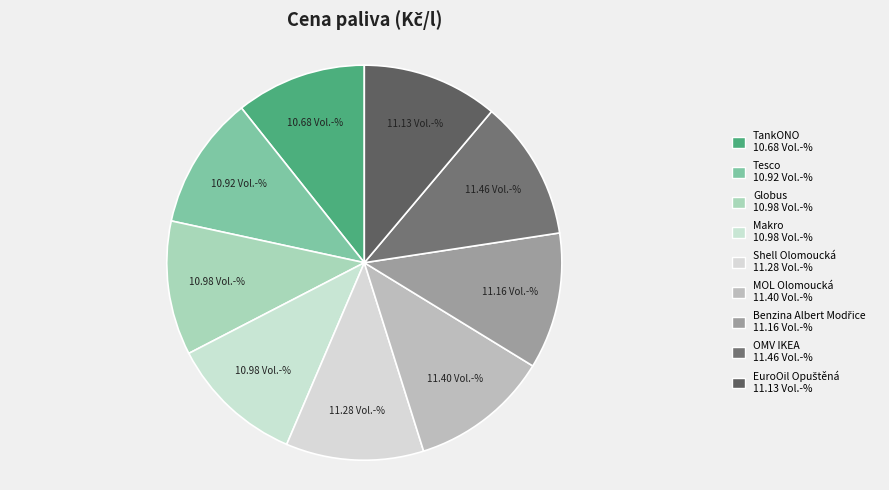

Is it true that Tesco is 1% of the pie?

False